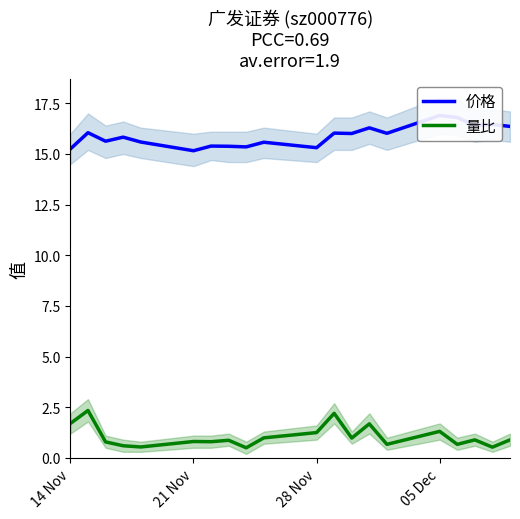

True or false: 价格 and 量比 cross at least once.

False